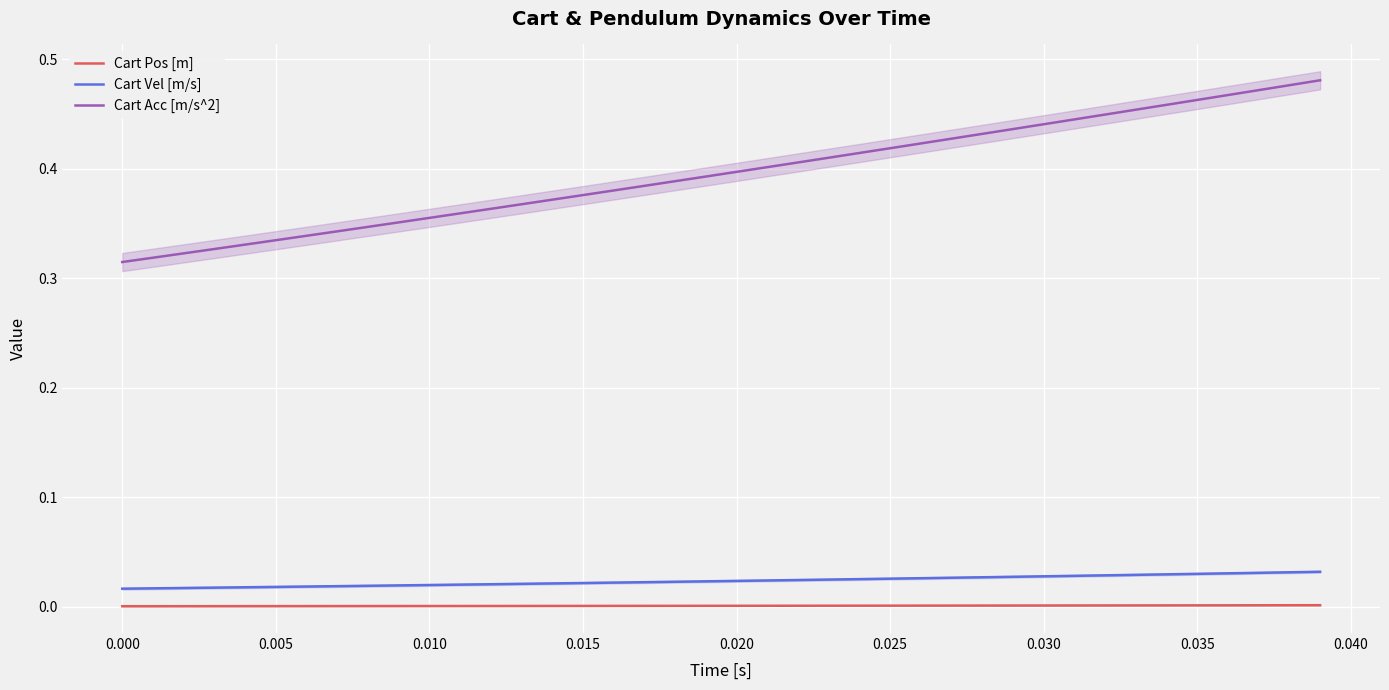

True or false: Cart Vel [m/s] and Cart Pos [m] cross at least once.

False